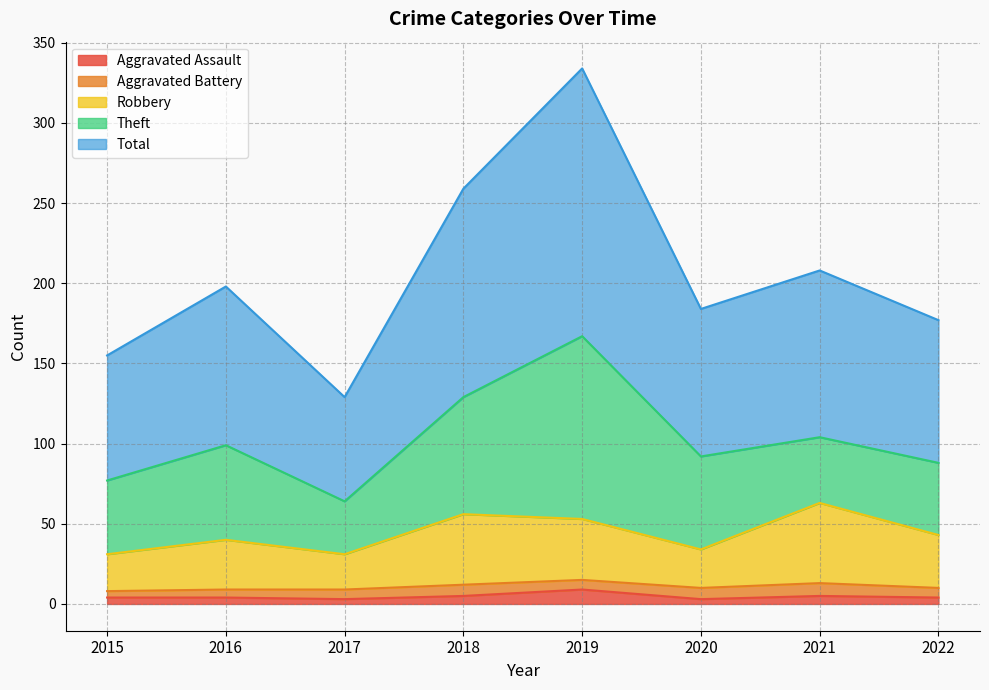

True or false: Aggravated Assault and Robbery intersect in this chart.

False